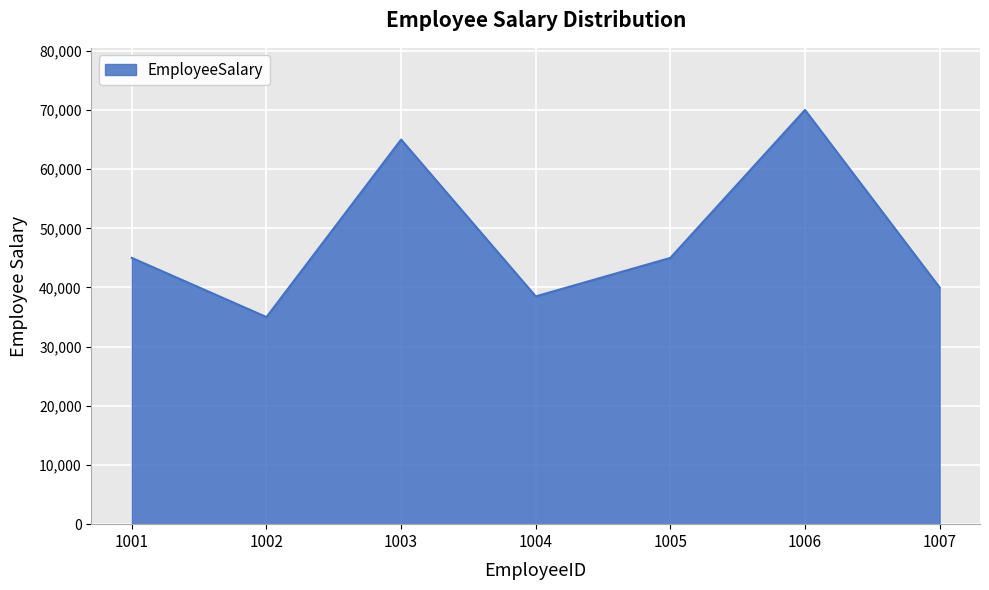

How many lines are shown in the chart?

1